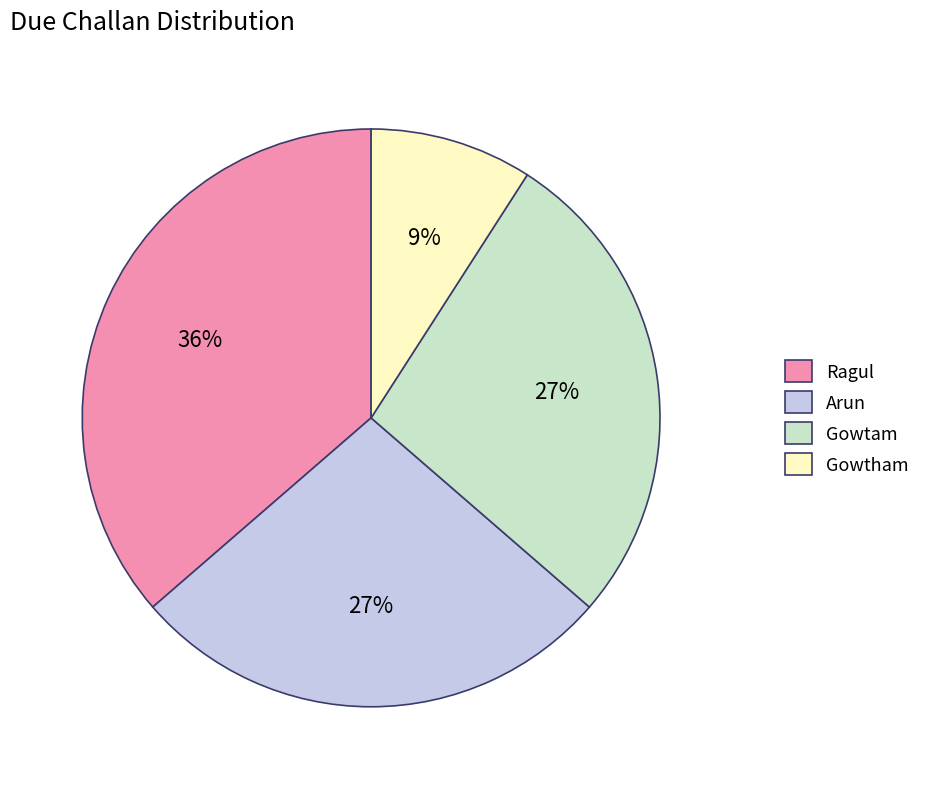

Is it true that Gowtham is 21% of the pie?

False